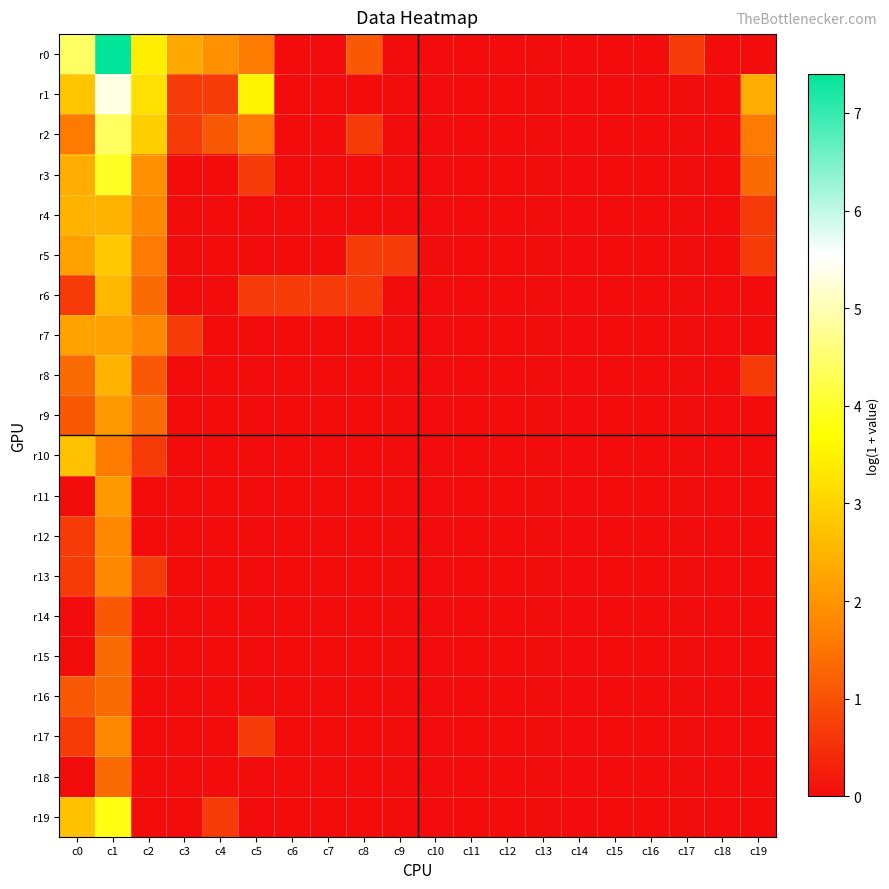

At how many categories does at least one series exceed 4?

2